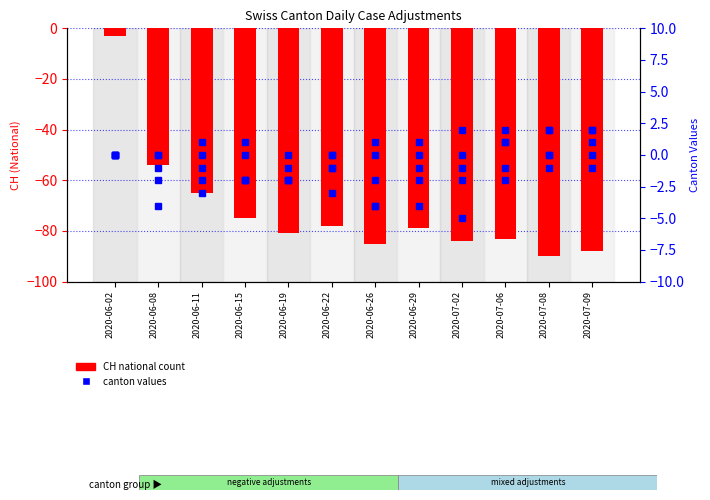

Reading left to right, extract all data points from this chart.

CH (national): 2020-06-02=-3	2020-06-08=-54	2020-06-11=-65	2020-06-15=-75	2020-06-19=-81	2020-06-22=-78	2020-06-26=-85	2020-06-29=-79	2020-07-02=-84	2020-07-06=-83	2020-07-08=-90	2020-07-09=-88
ZH: 2020-06-02=0	2020-06-08=-4	2020-06-11=-3	2020-06-15=-2	2020-06-19=-2	2020-06-22=0	2020-06-26=-4	2020-06-29=-1	2020-07-02=-1	2020-07-06=1	2020-07-08=0	2020-07-09=1
GR: 2020-06-02=0	2020-06-08=-2	2020-06-11=-1	2020-06-15=-2	2020-06-19=-2	2020-06-22=-1	2020-06-26=-2	2020-06-29=-2	2020-07-02=-2	2020-07-06=-2	2020-07-08=-1	2020-07-09=-1
BS: 2020-06-02=0	2020-06-08=-1	2020-06-11=-2	2020-06-15=-2	2020-06-19=-2	2020-06-22=-3	2020-06-26=-4	2020-06-29=-4	2020-07-02=-5	2020-07-06=-1	2020-07-08=0	2020-07-09=0
TG: 2020-06-02=0	2020-06-08=0	2020-06-11=0	2020-06-15=0	2020-06-19=-1	2020-06-22=-1	2020-06-26=1	2020-06-29=1	2020-07-02=2	2020-07-06=2	2020-07-08=2	2020-07-09=2
ZG: 2020-06-02=0	2020-06-08=0	2020-06-11=1	2020-06-15=1	2020-06-19=0	2020-06-22=0	2020-06-26=0	2020-06-29=0	2020-07-02=0	2020-07-06=1	2020-07-08=2	2020-07-09=2